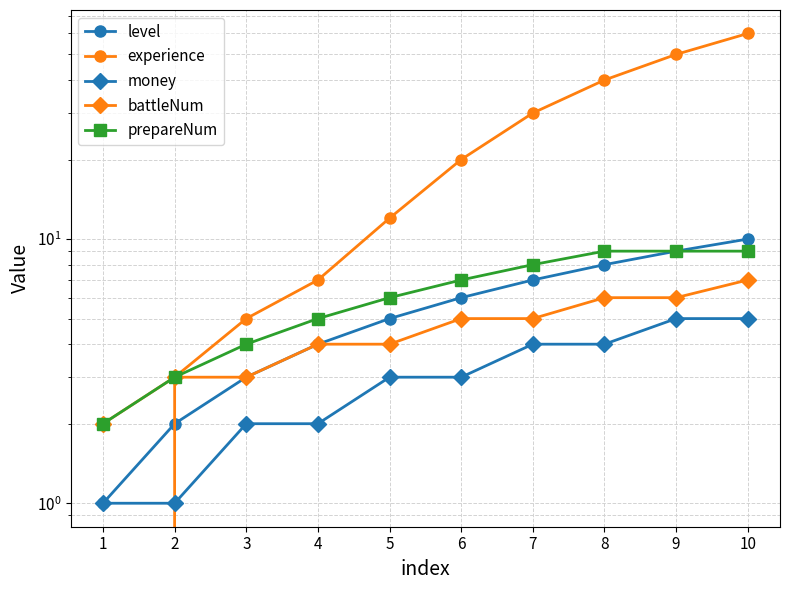

What is the sum of all prepareNum values?

62